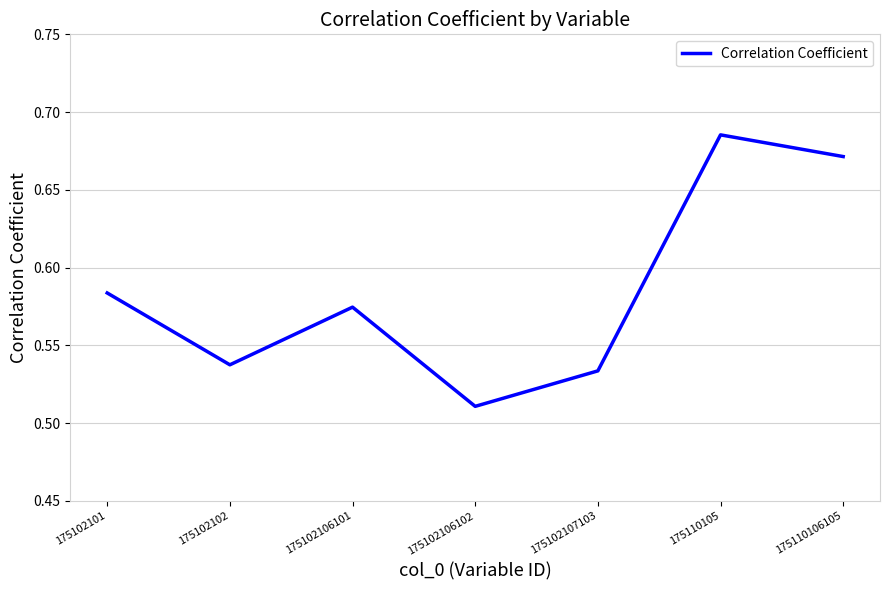

Does the chart display data point markers on the line(s)?

No